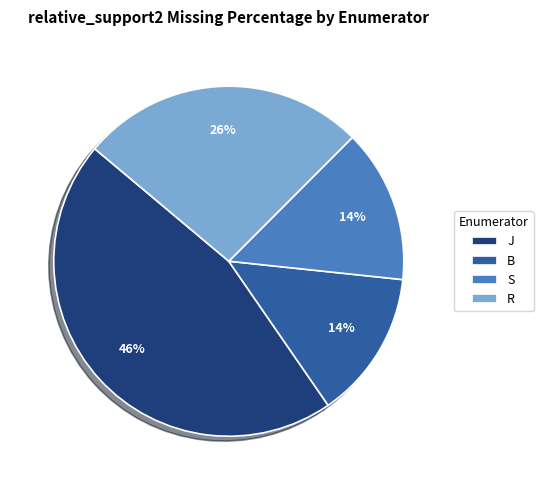

Which slice is the largest?

J